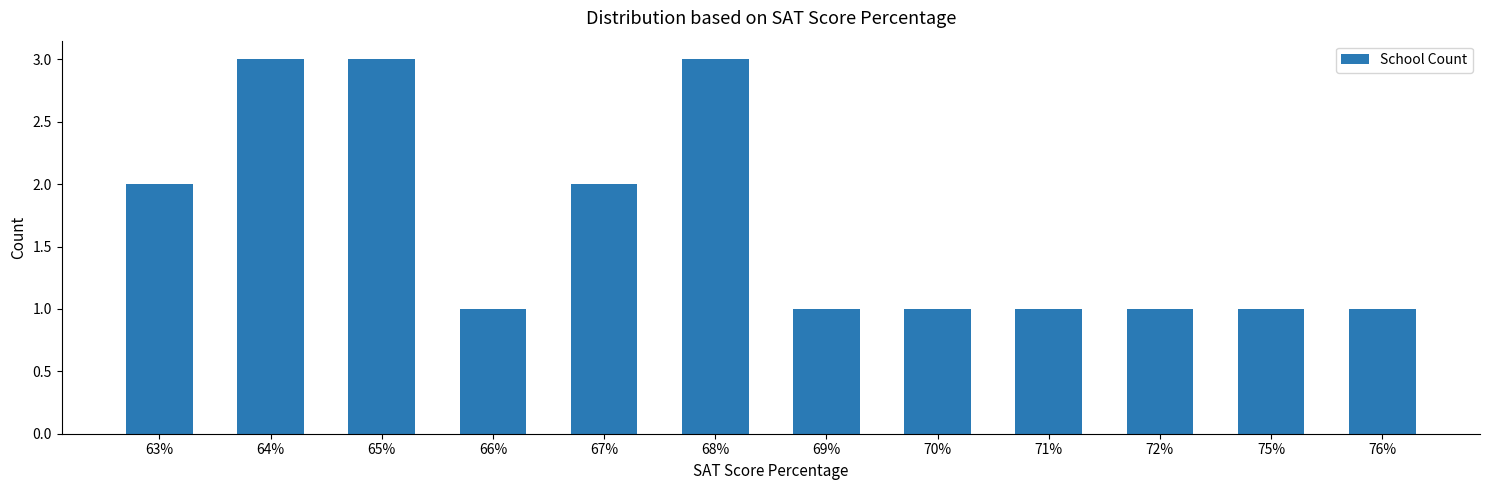

What is the sum of the values at 68% and 69%?

4